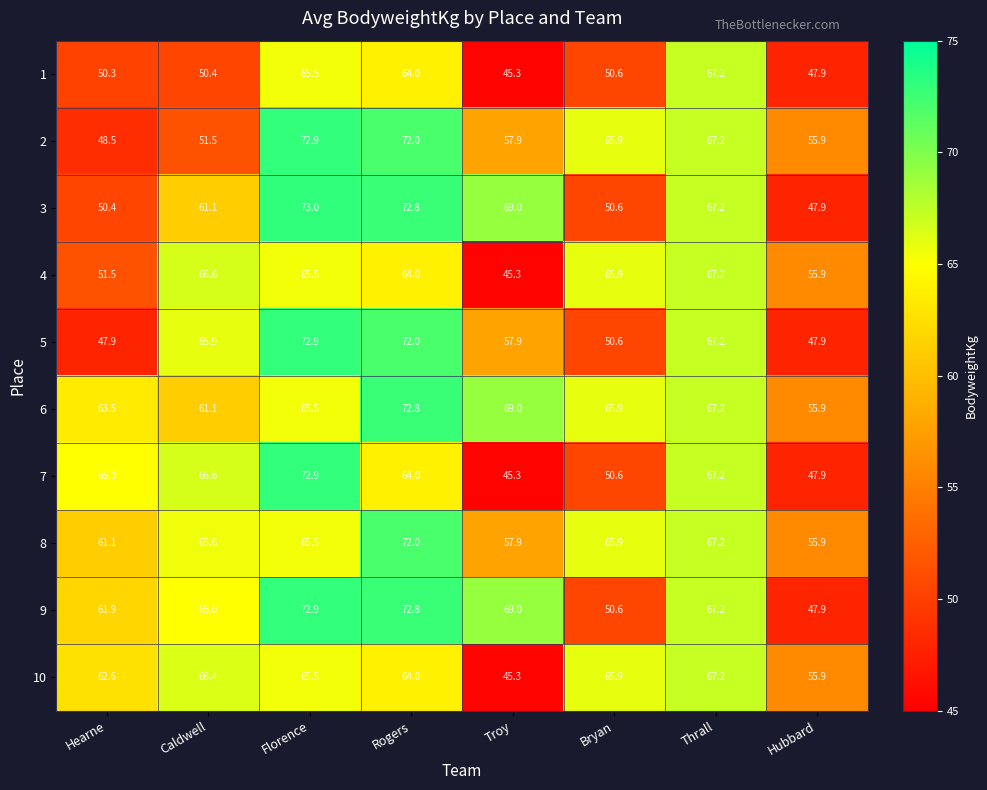

At which label is 7 closest to 59?

Rogers